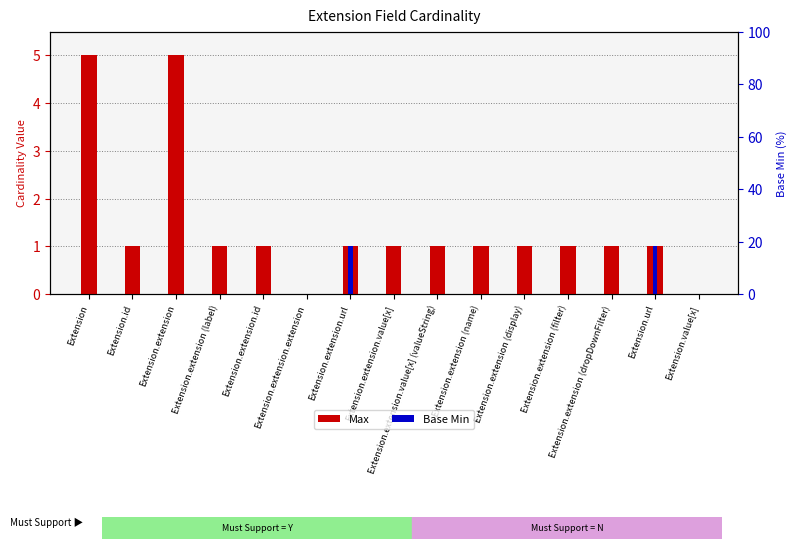

What are all the series names shown in the legend?

Max, Base Min